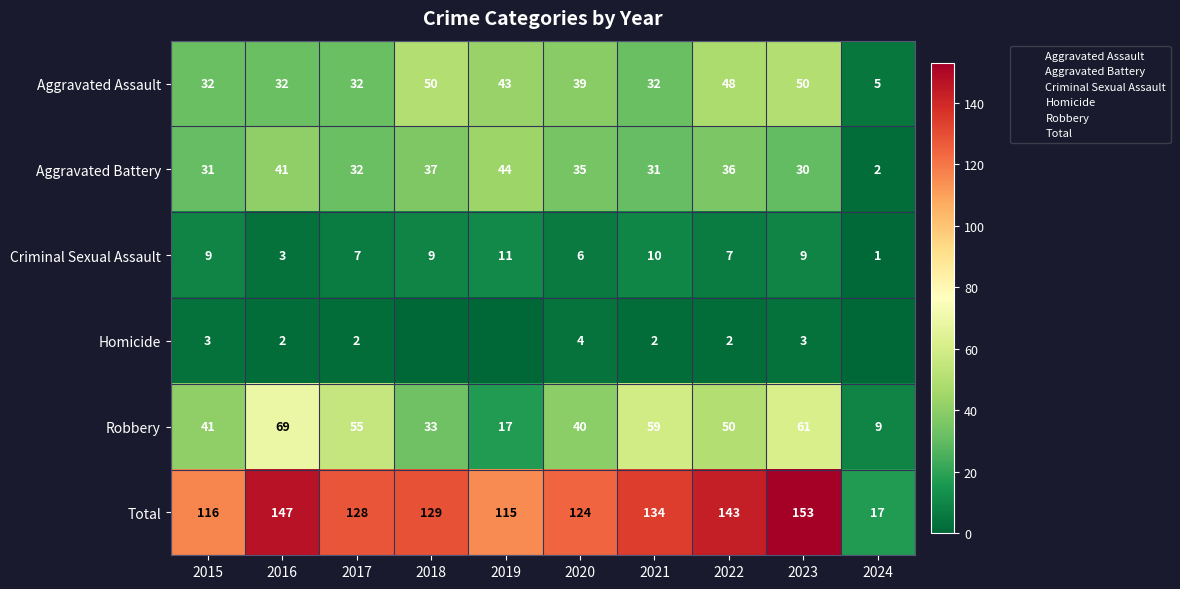

What is the difference between the Robbery values at 2024 and 2015?

32